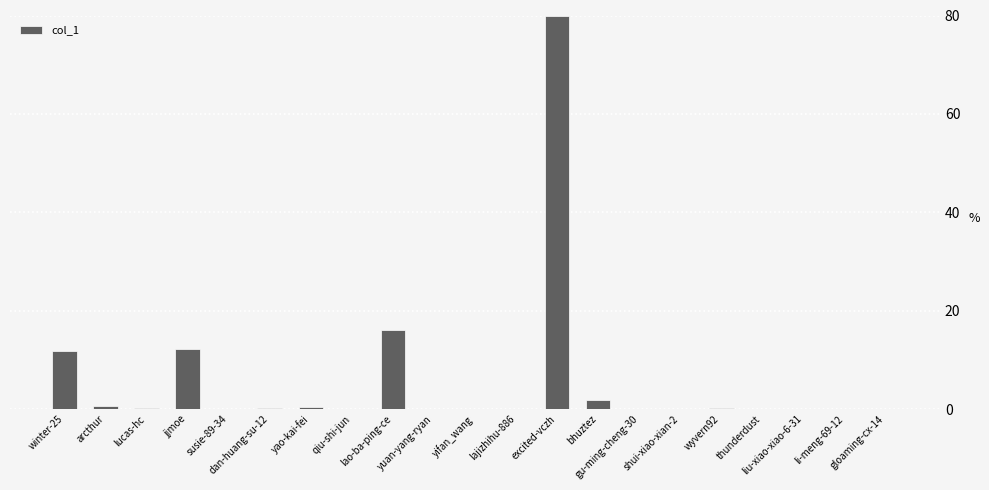

True or false: the data shows 2.9 at winter-25.

False